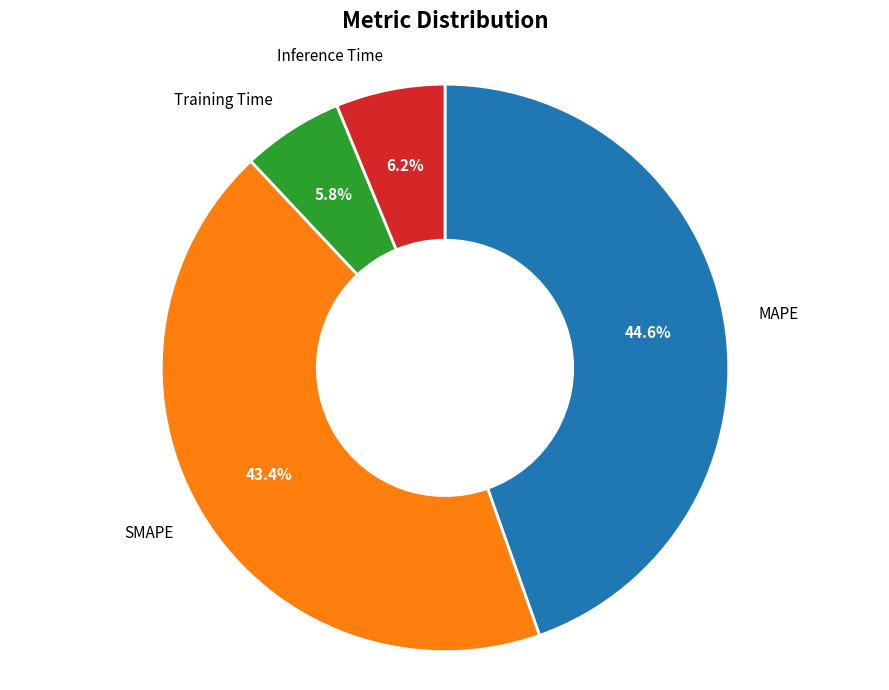

What is the ratio of the value at Training Time to the value at MAPE?

0.1